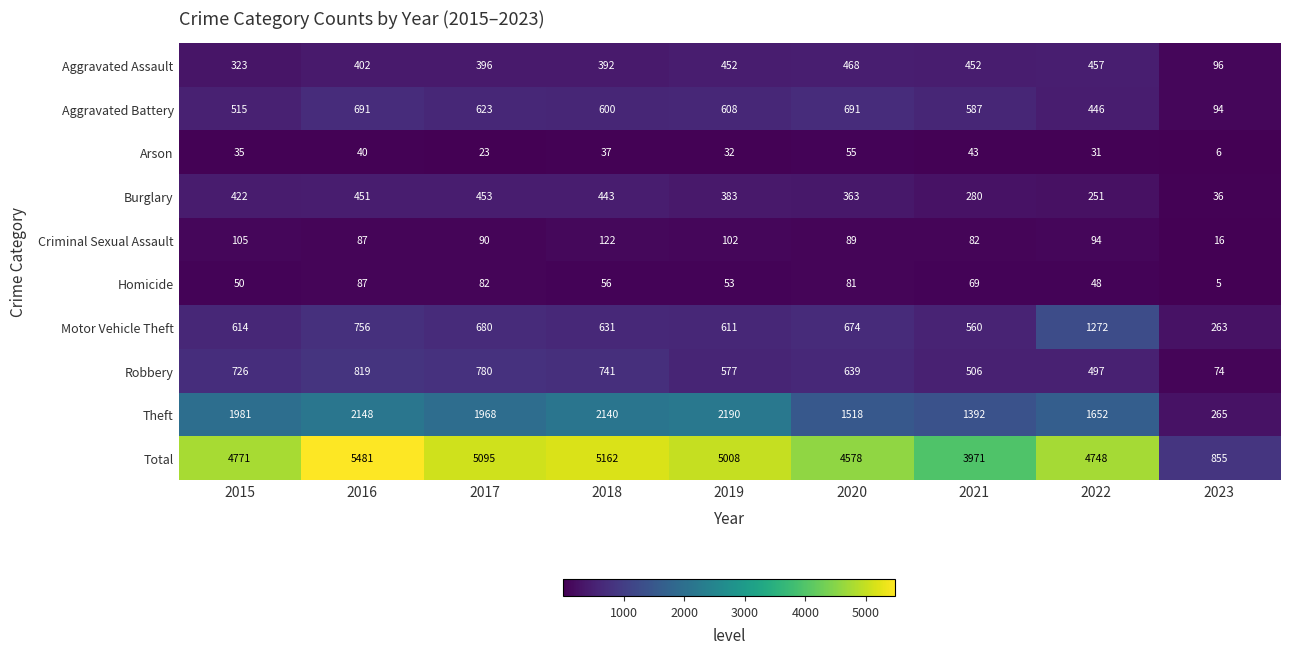

What is the sum of the Criminal Sexual Assault values at 2016 and 2018?

209